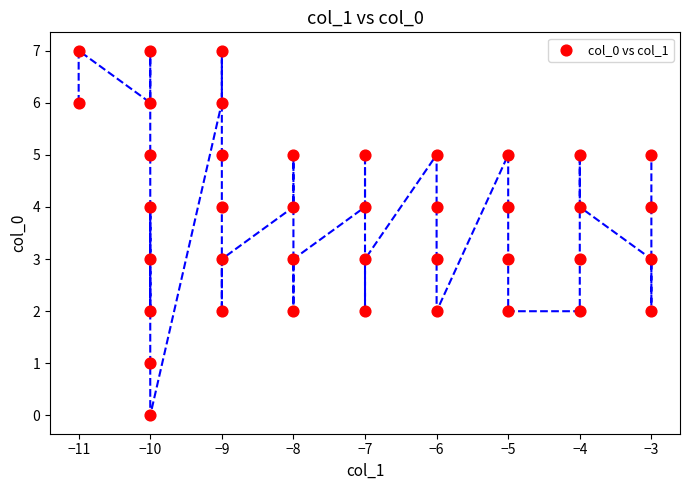

What is the range of X values (max minus min)?

8